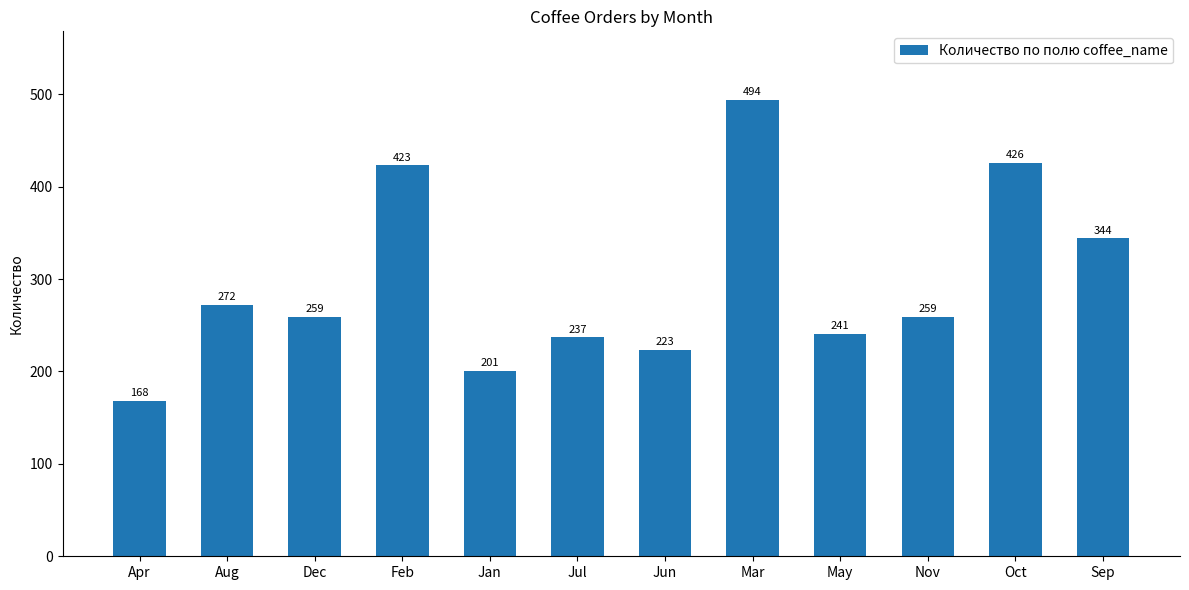

What is the maximum value shown in the chart?

494